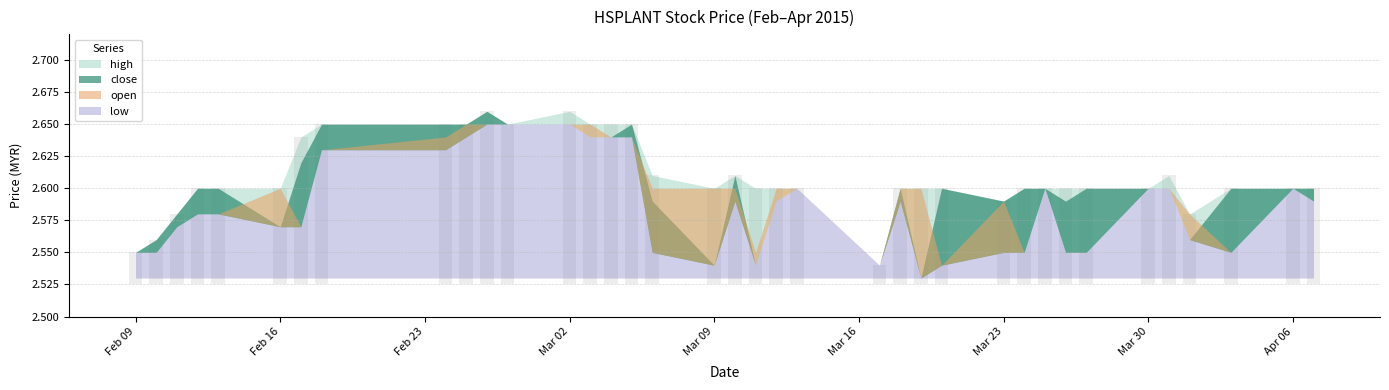

Reading left to right, transcribe all the data shown in this chart.

high: 2015-02-09=2.5	2015-02-10=2.6	2015-02-11=2.6	2015-02-12=2.6	2015-02-13=2.6	2015-02-16=2.6	2015-02-17=2.6	2015-02-18=2.6	2015-02-24=2.6	2015-02-25=2.6	2015-02-26=2.7	2015-02-27=2.6	2015-03-02=2.7	2015-03-03=2.6	2015-03-04=2.6	2015-03-05=2.6	2015-03-06=2.6	2015-03-09=2.6	2015-03-10=2.6	2015-03-11=2.6	2015-03-12=2.6	2015-03-13=2.6	2015-03-17=2.5	2015-03-18=2.6	2015-03-19=2.6	2015-03-20=2.6	2015-03-23=2.6	2015-03-24=2.6	2015-03-25=2.6	2015-03-26=2.6	2015-03-27=2.6	2015-03-30=2.6	2015-03-31=2.6	2015-04-01=2.6	2015-04-03=2.6	2015-04-06=2.6	2015-04-07=2.6
close: 2015-02-09=2.5	2015-02-10=2.6	2015-02-11=2.6	2015-02-12=2.6	2015-02-13=2.6	2015-02-16=2.6	2015-02-17=2.6	2015-02-18=2.6	2015-02-24=2.6	2015-02-25=2.6	2015-02-26=2.7	2015-02-27=2.6	2015-03-02=2.6	2015-03-03=2.6	2015-03-04=2.6	2015-03-05=2.6	2015-03-06=2.6	2015-03-09=2.5	2015-03-10=2.6	2015-03-11=2.5	2015-03-12=2.6	2015-03-13=2.6	2015-03-17=2.5	2015-03-18=2.6	2015-03-19=2.5	2015-03-20=2.6	2015-03-23=2.6	2015-03-24=2.6	2015-03-25=2.6	2015-03-26=2.6	2015-03-27=2.6	2015-03-30=2.6	2015-03-31=2.6	2015-04-01=2.6	2015-04-03=2.6	2015-04-06=2.6	2015-04-07=2.6
open: 2015-02-09=2.5	2015-02-10=2.5	2015-02-11=2.6	2015-02-12=2.6	2015-02-13=2.6	2015-02-16=2.6	2015-02-17=2.6	2015-02-18=2.6	2015-02-24=2.6	2015-02-25=2.6	2015-02-26=2.6	2015-02-27=2.6	2015-03-02=2.6	2015-03-03=2.6	2015-03-04=2.6	2015-03-05=2.6	2015-03-06=2.6	2015-03-09=2.6	2015-03-10=2.6	2015-03-11=2.5	2015-03-12=2.6	2015-03-13=2.6	2015-03-17=2.5	2015-03-18=2.6	2015-03-19=2.6	2015-03-20=2.5	2015-03-23=2.6	2015-03-24=2.5	2015-03-25=2.6	2015-03-26=2.5	2015-03-27=2.5	2015-03-30=2.6	2015-03-31=2.6	2015-04-01=2.6	2015-04-03=2.5	2015-04-06=2.6	2015-04-07=2.6
low: 2015-02-09=2.5	2015-02-10=2.5	2015-02-11=2.6	2015-02-12=2.6	2015-02-13=2.6	2015-02-16=2.6	2015-02-17=2.6	2015-02-18=2.6	2015-02-24=2.6	2015-02-25=2.6	2015-02-26=2.6	2015-02-27=2.6	2015-03-02=2.6	2015-03-03=2.6	2015-03-04=2.6	2015-03-05=2.6	2015-03-06=2.5	2015-03-09=2.5	2015-03-10=2.6	2015-03-11=2.5	2015-03-12=2.6	2015-03-13=2.6	2015-03-17=2.5	2015-03-18=2.6	2015-03-19=2.5	2015-03-20=2.5	2015-03-23=2.5	2015-03-24=2.5	2015-03-25=2.6	2015-03-26=2.5	2015-03-27=2.5	2015-03-30=2.6	2015-03-31=2.6	2015-04-01=2.6	2015-04-03=2.5	2015-04-06=2.6	2015-04-07=2.6